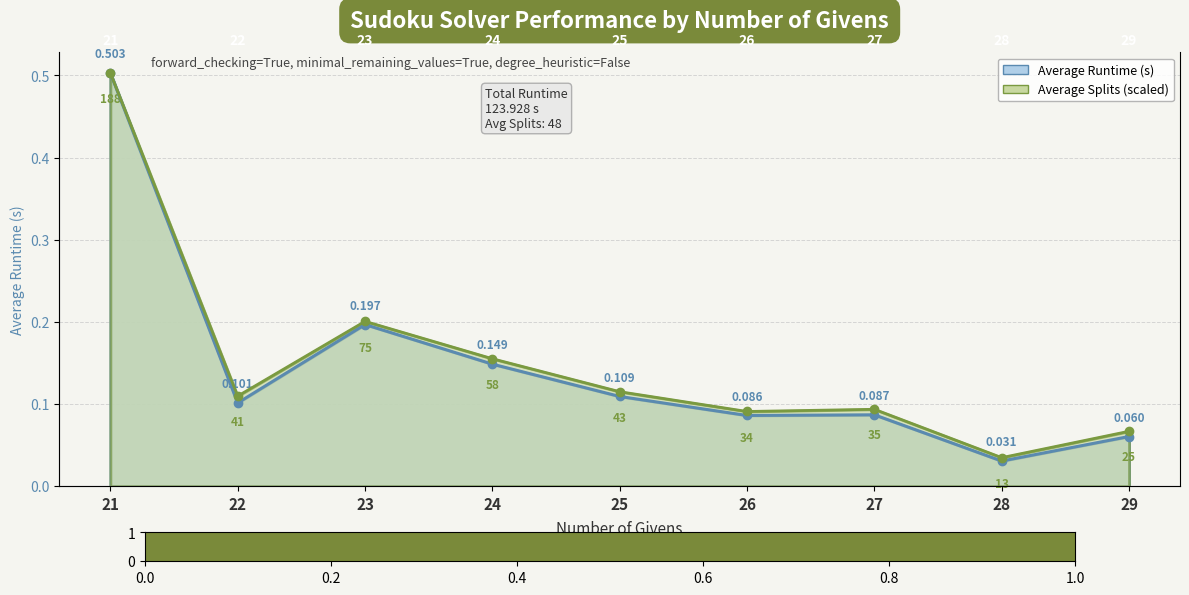

What is the average value of the average runtime series?

0.1